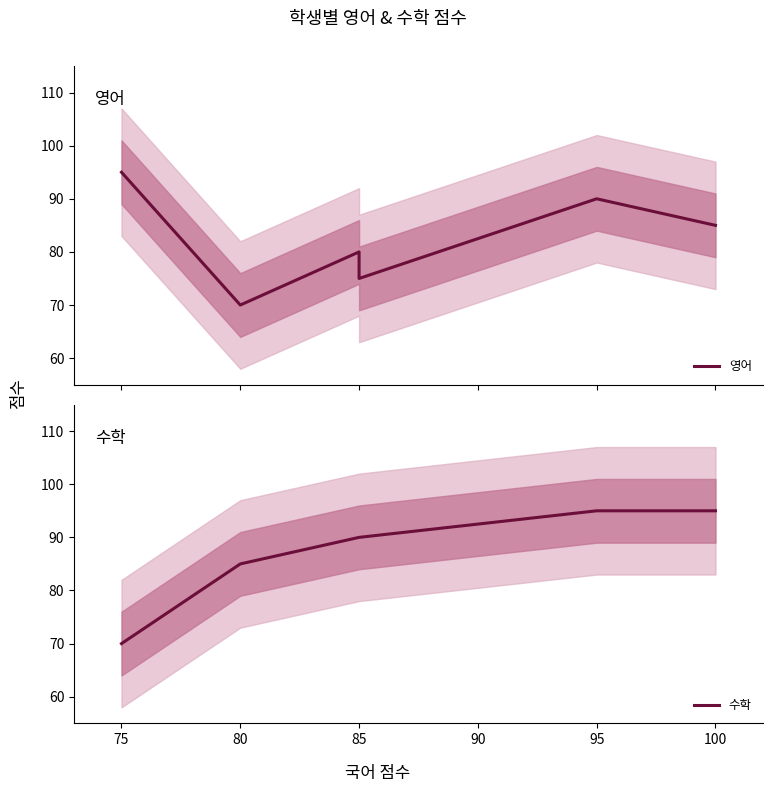

At 95, list the series in order from smallest to largest.

영어, 수학